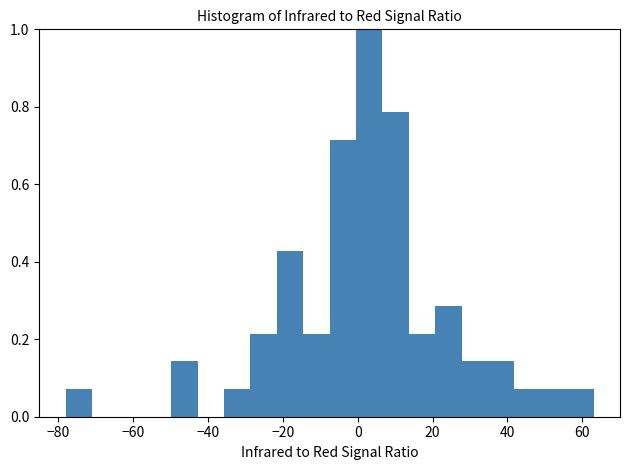

Read against the x-axis, roughly where is the centre of the tallest bar?

4